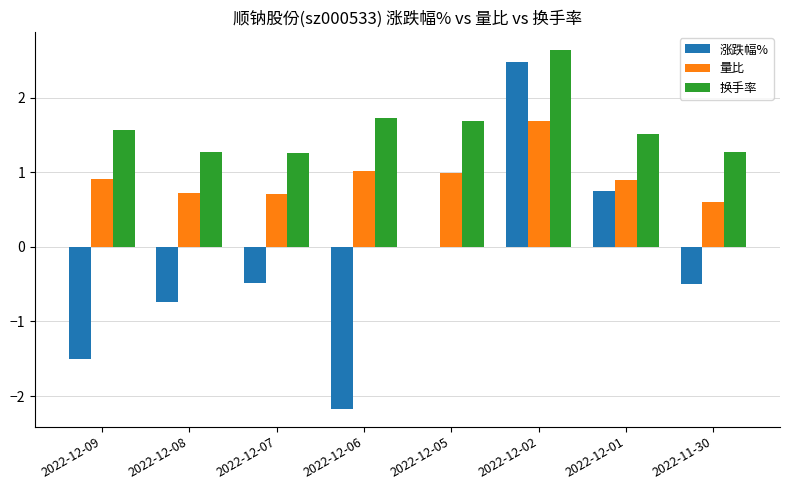

Does the chart contain stacked bars?

No